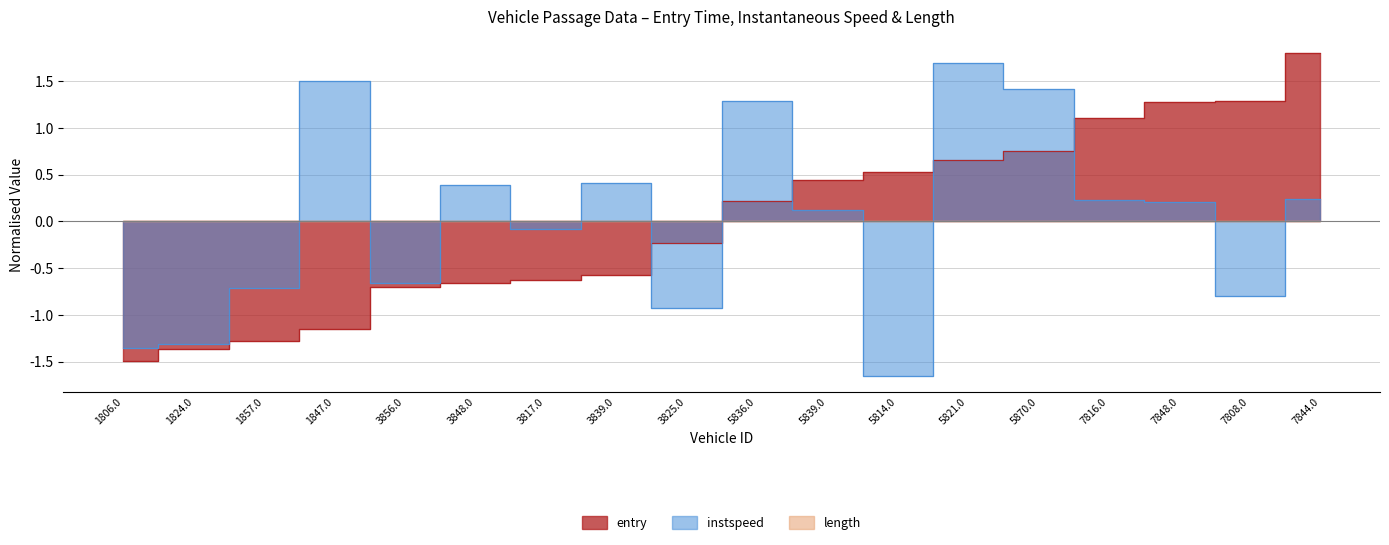

In instspeed, how many points are lower than both neighbors (excluding endpoints)?

5